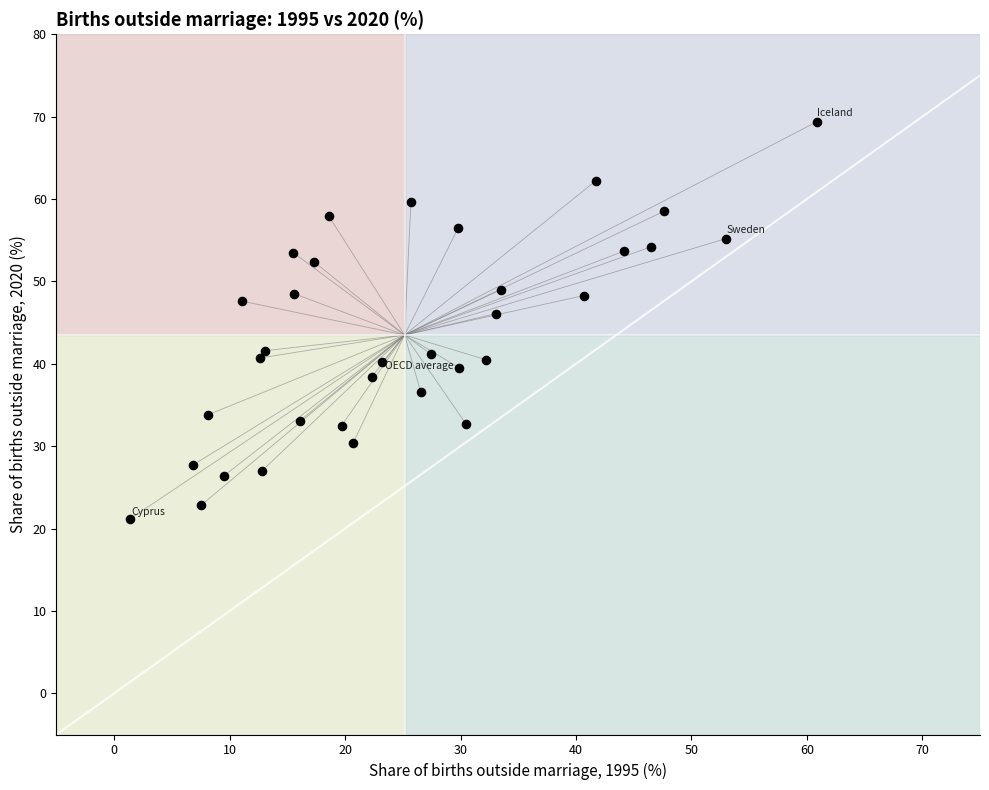

What Y value in the scatter plot is closest to 45?

46.1